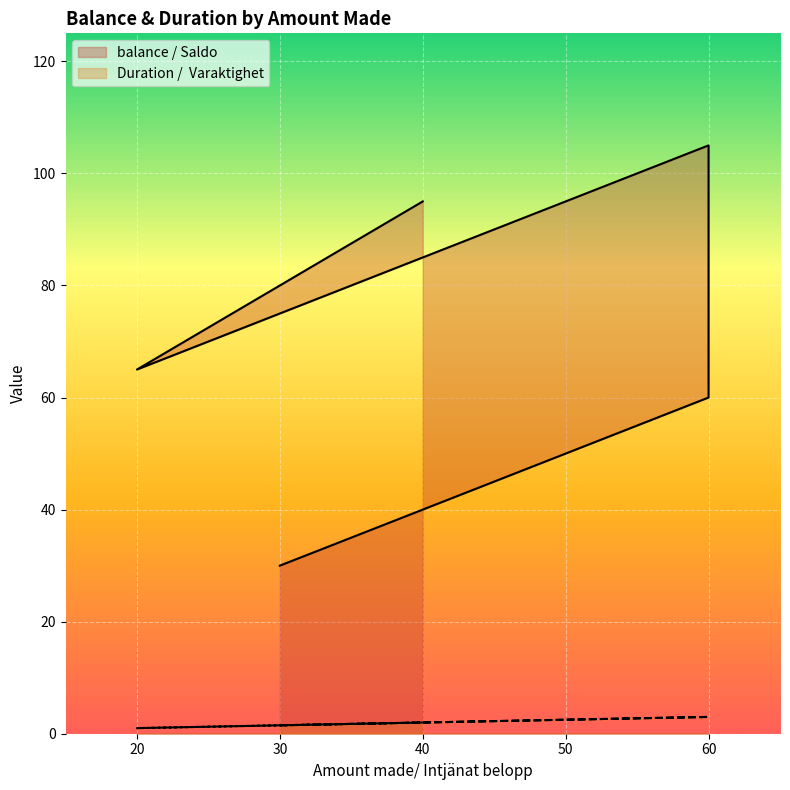

What are all the series names shown in the legend?

balance / Saldo, Duration /  Varaktighet